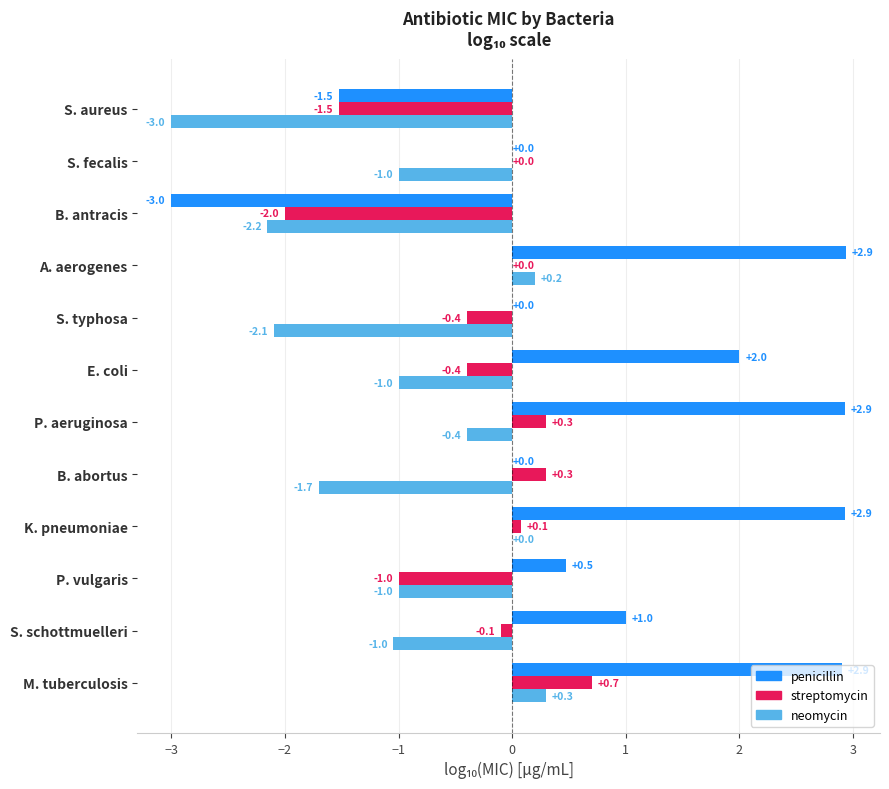

What is the highest value of the streptomycin series?

0.7